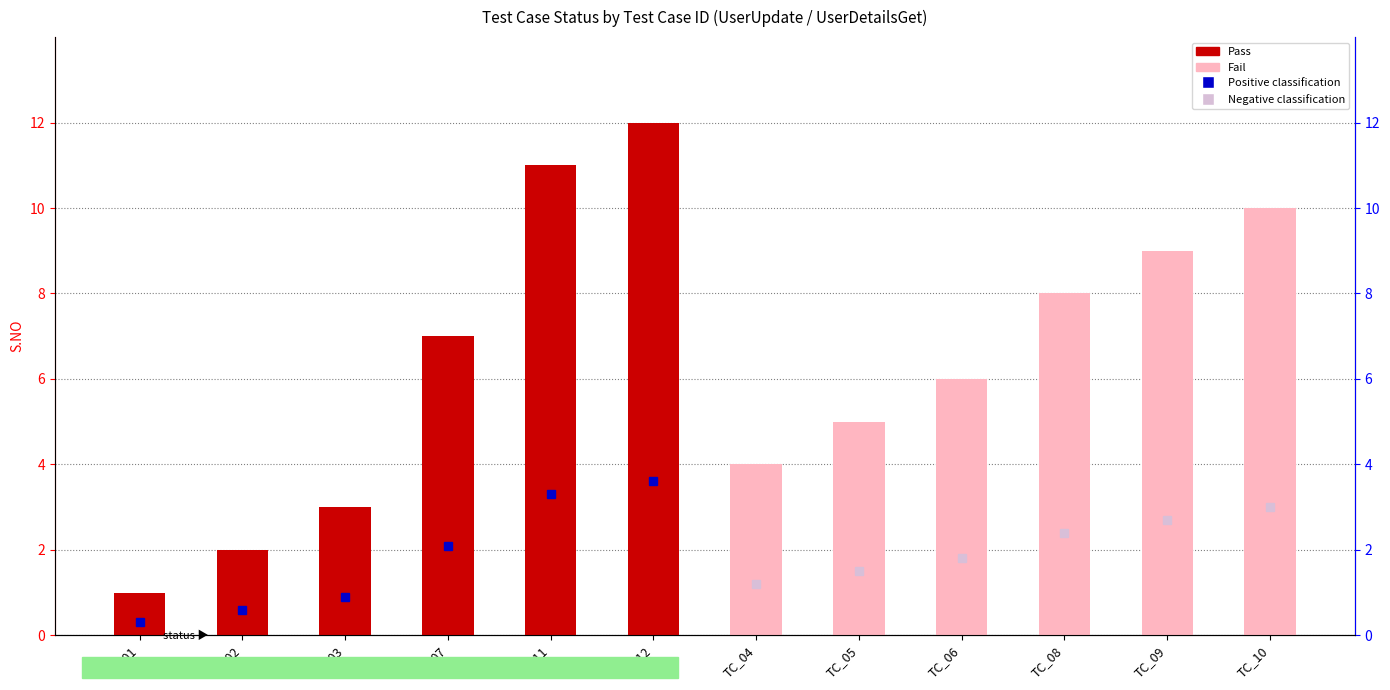

What is the value of the Pass bar at the 2nd from the left?

2